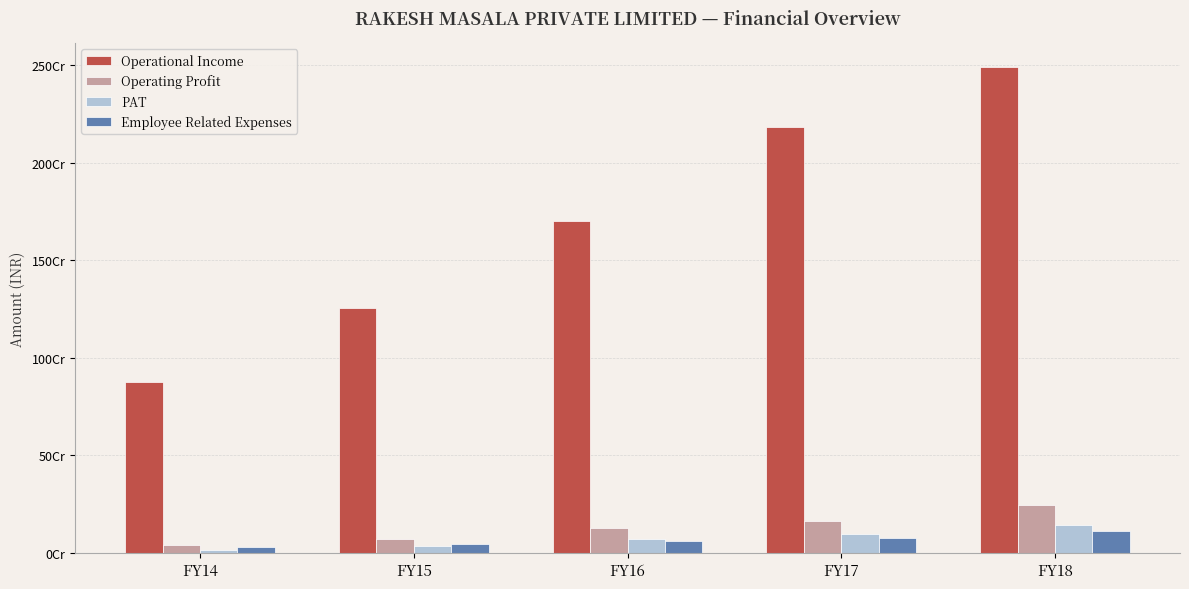

What is the total value across all series at FY14?

965454000.0